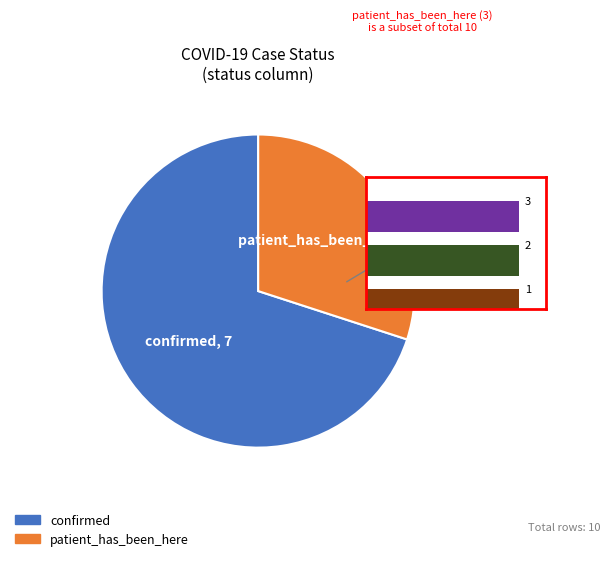

What is the largest slice in the pie chart?

confirmed